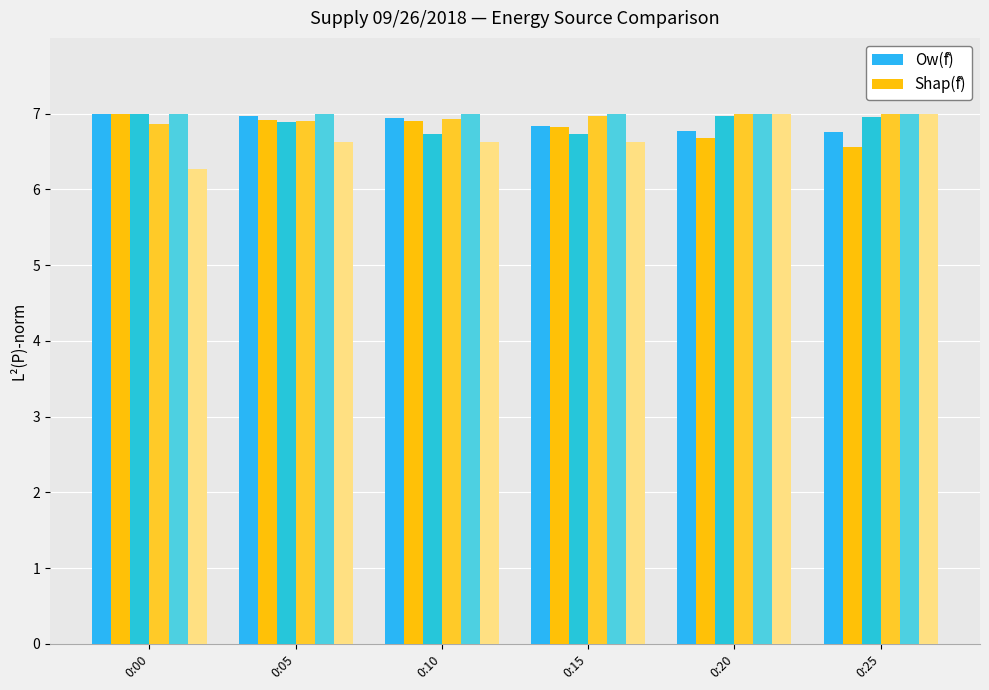

How many categories are shown in the chart?

6